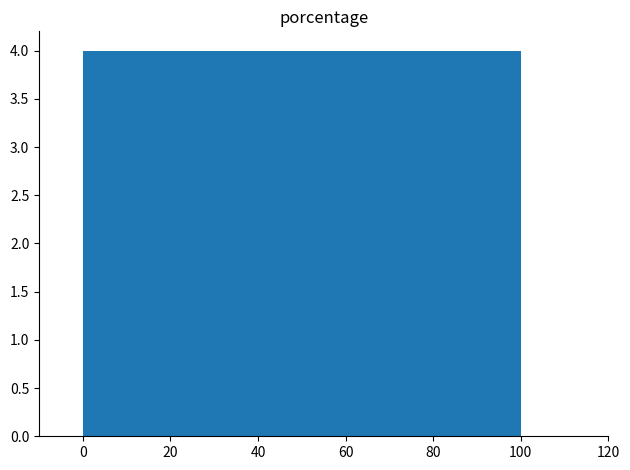

How tall is the bar that spans 10 to 20 on the x-axis? The values are not printed on the chart, so give them approximately, as read against the axis.

4